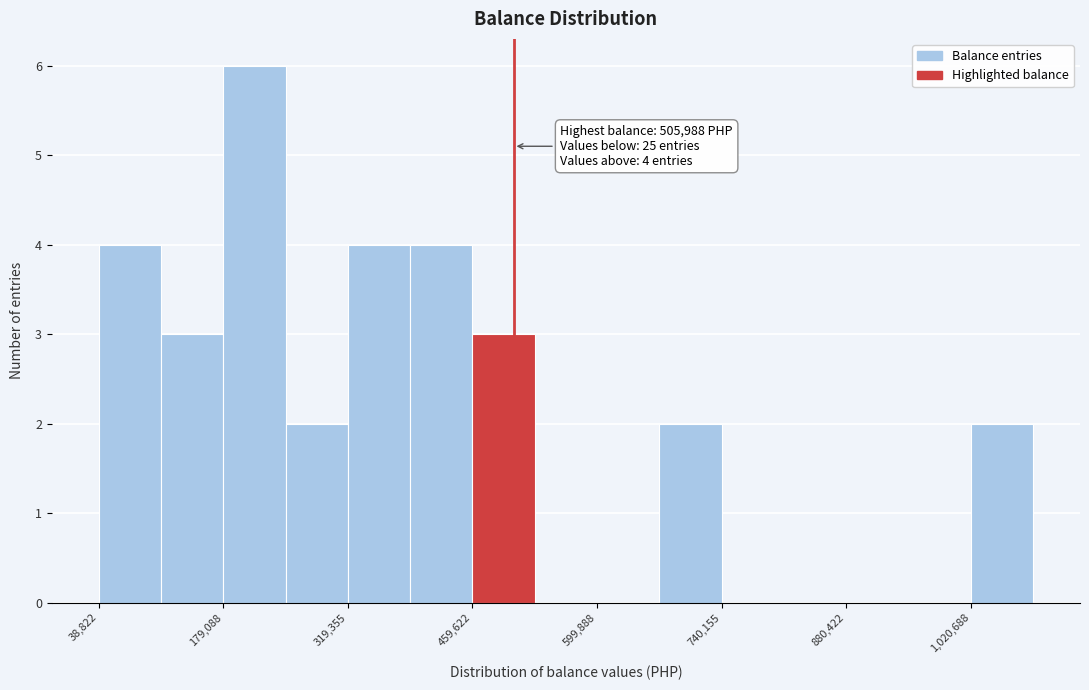

Read against the x-axis, roughly where is the centre of the tallest bar?

220000